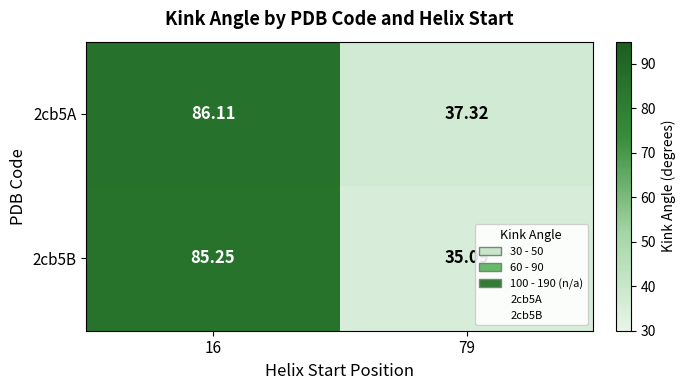

Is the value of 2cb5A at 16 greater than the value of 2cb5B at 79?

Yes